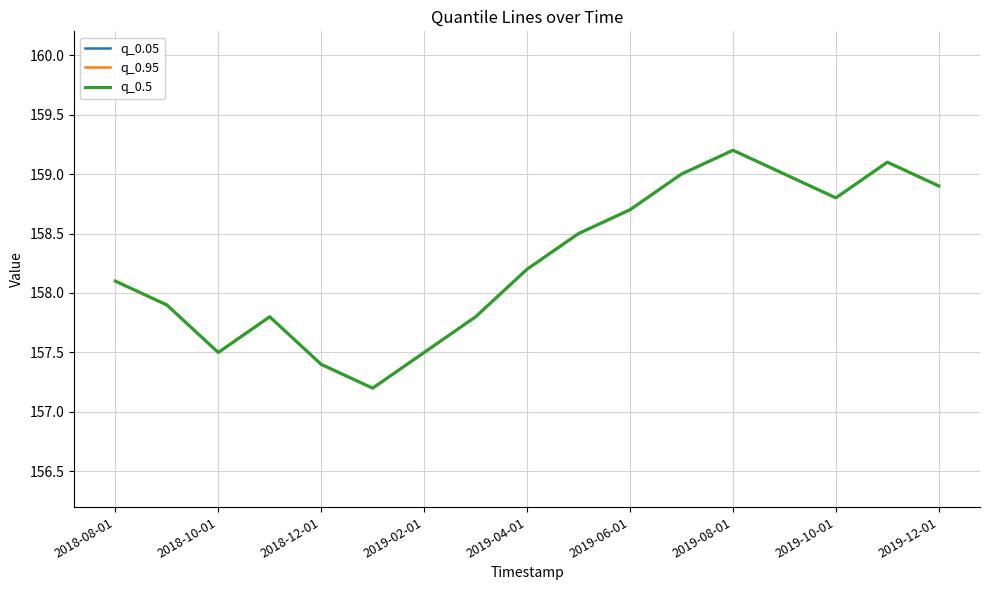

Which series changed the most between 2019-02-01 and 14?

q_0.05